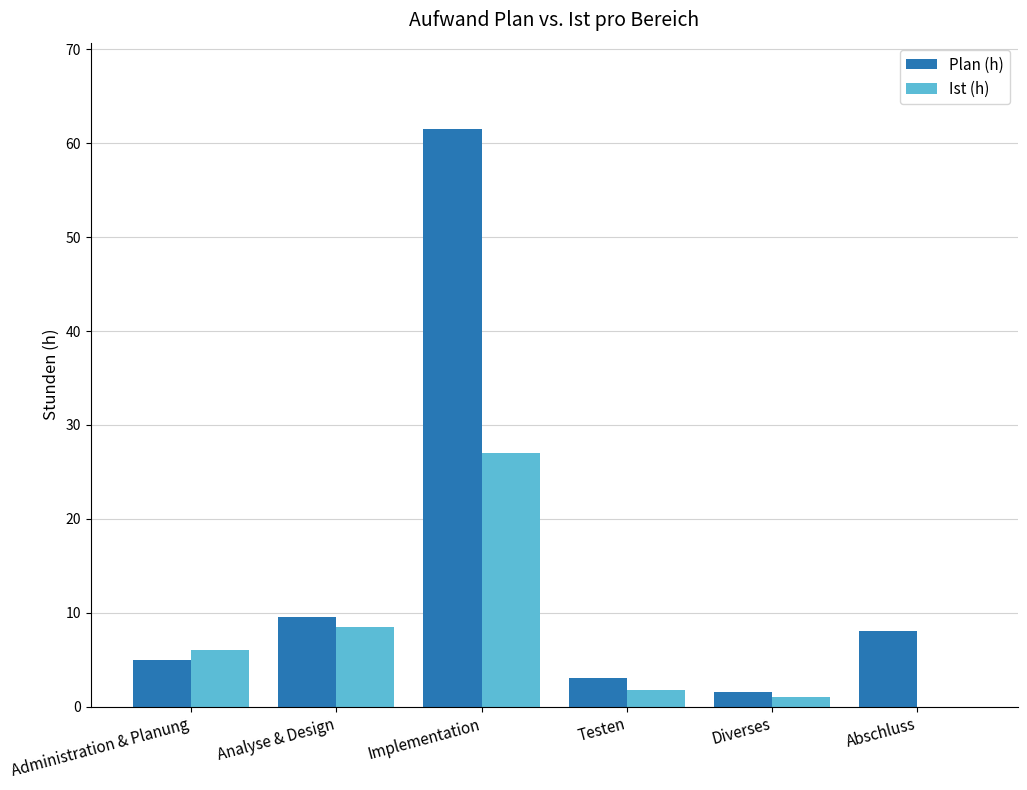

Which series changed the most between Analyse & Design and Testen?

Ist (h)